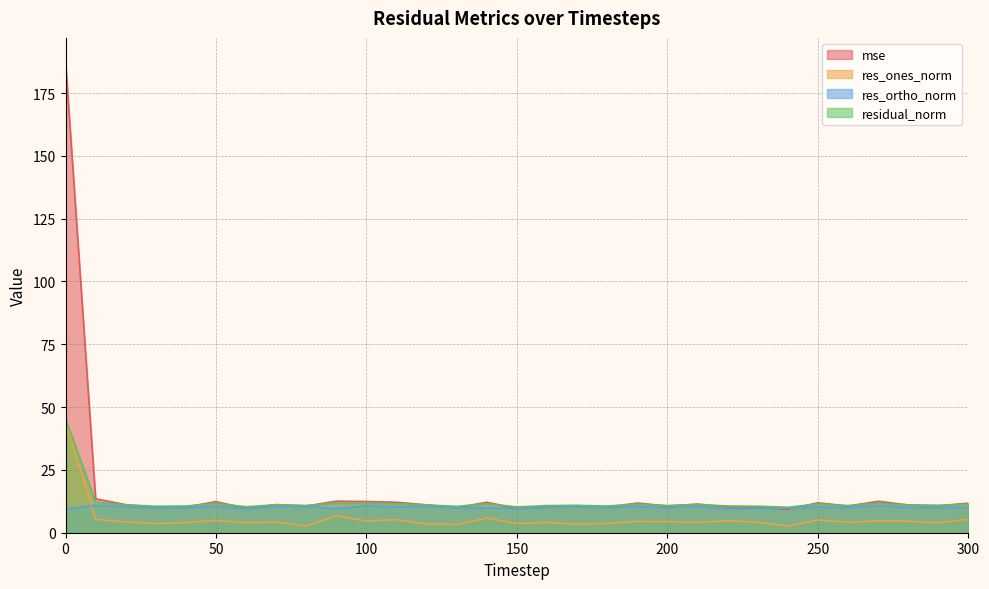

Which label corresponds to the smallest value in the chart?

80